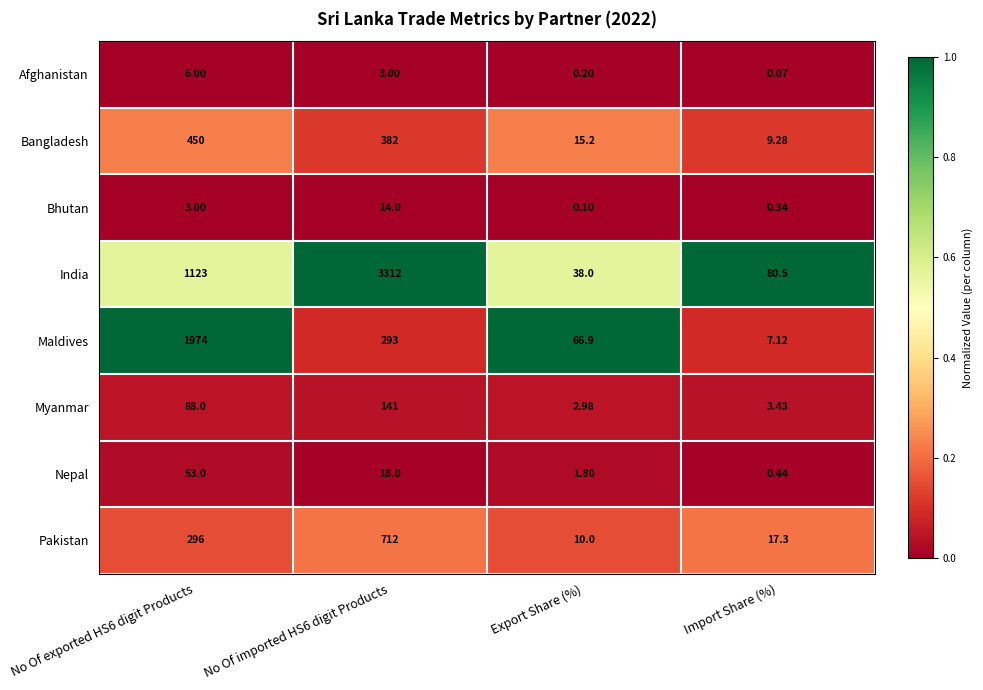

At which label does Myanmar reach its minimum?

Export Share (%)